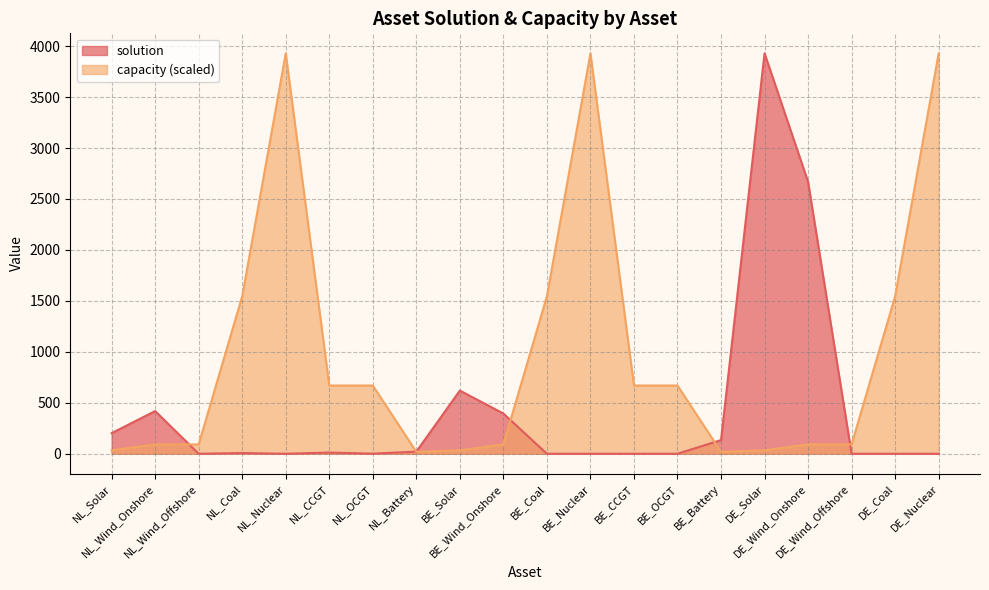

What position from the left is BE_CCGT?

13